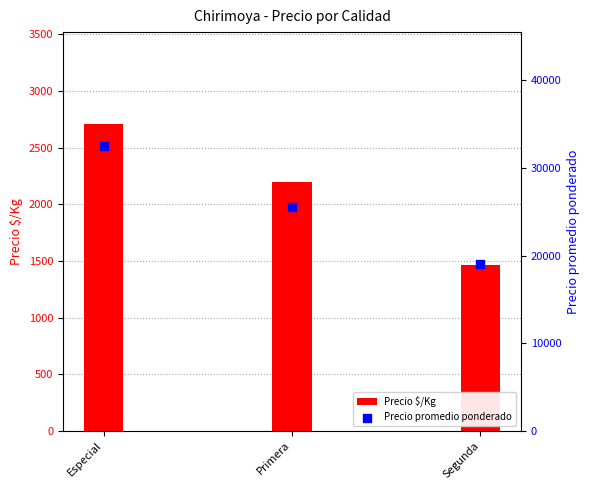

At which category is the sum across all series the highest?

Especial